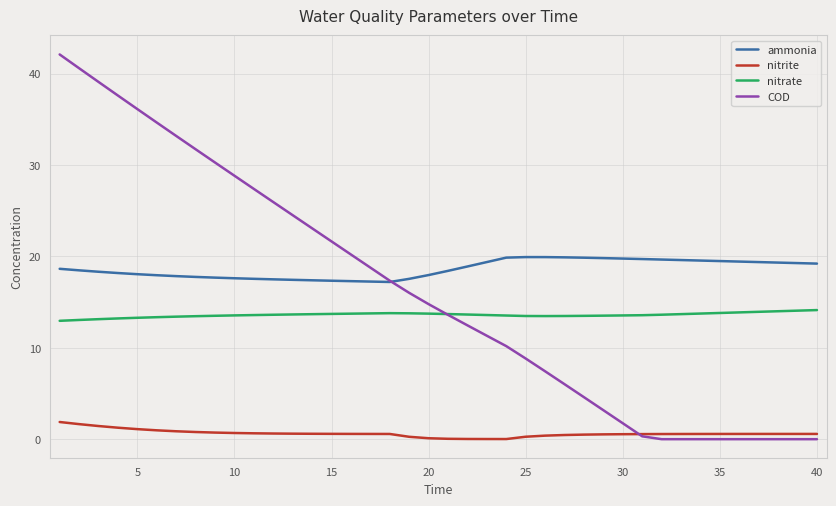

What is the average value of the ammonia series?

18.6